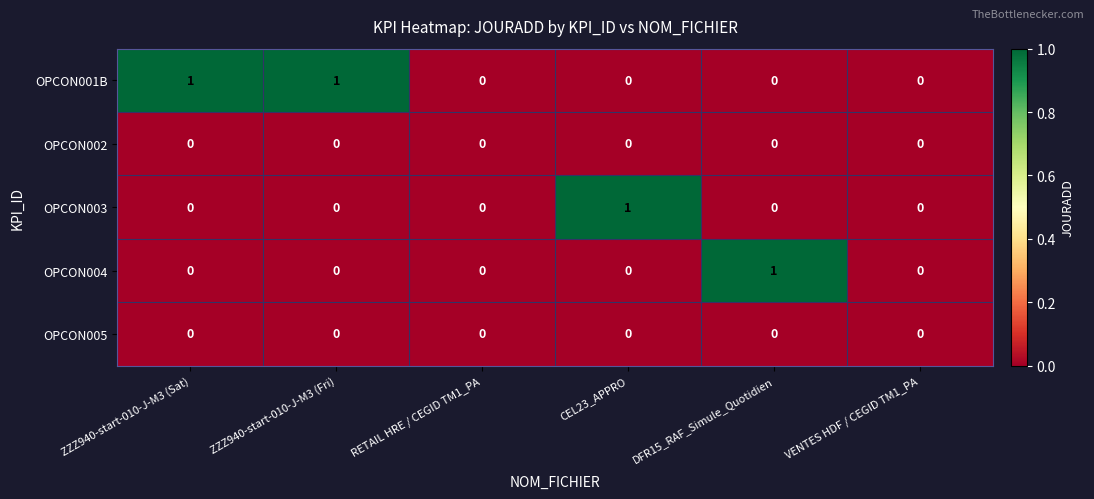

Is the value of OPCON003 at RETAIL HRE / CEGID TM1_PA greater than the value of OPCON004 at DFR15_RAF_Simule_Quotidien?

No